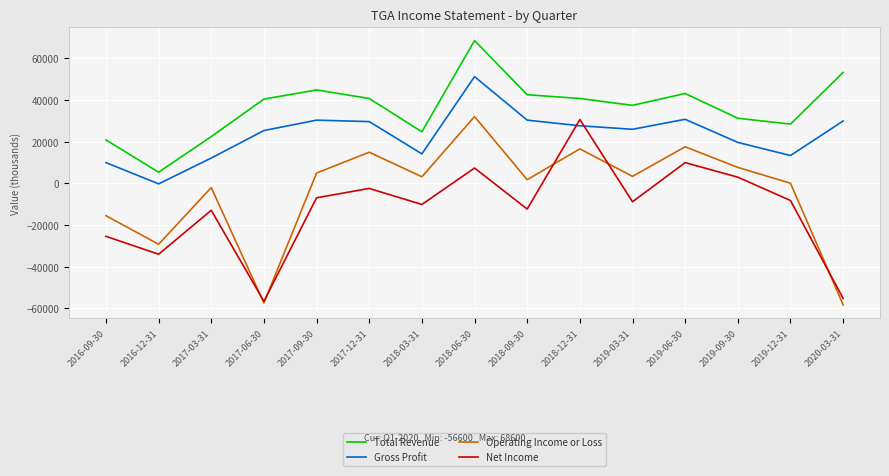

True or false: Net Income and Total Revenue cross at least once.

False